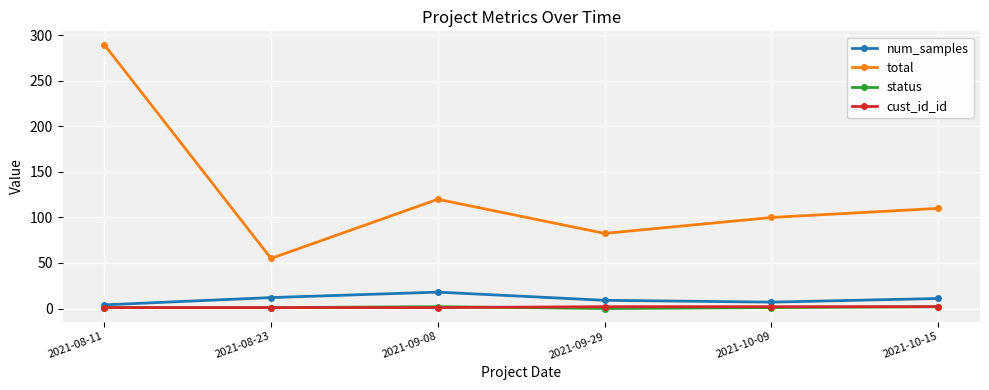

Which series has the largest range (max minus min)?

total